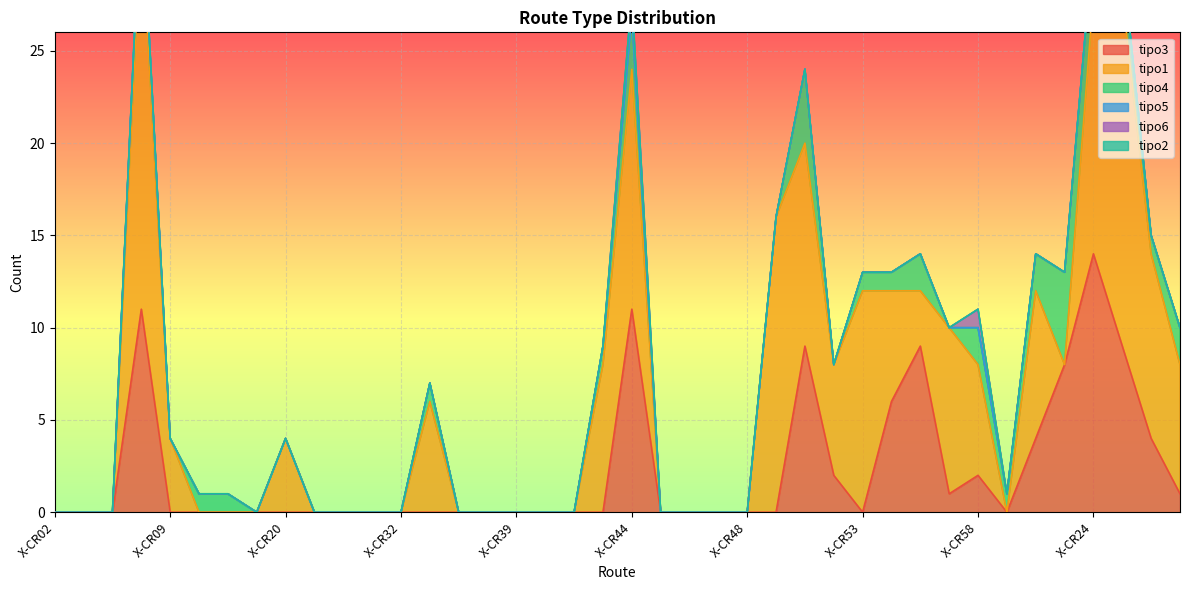

The value of tipo1 at X-CR05 is -13. True or false?

False